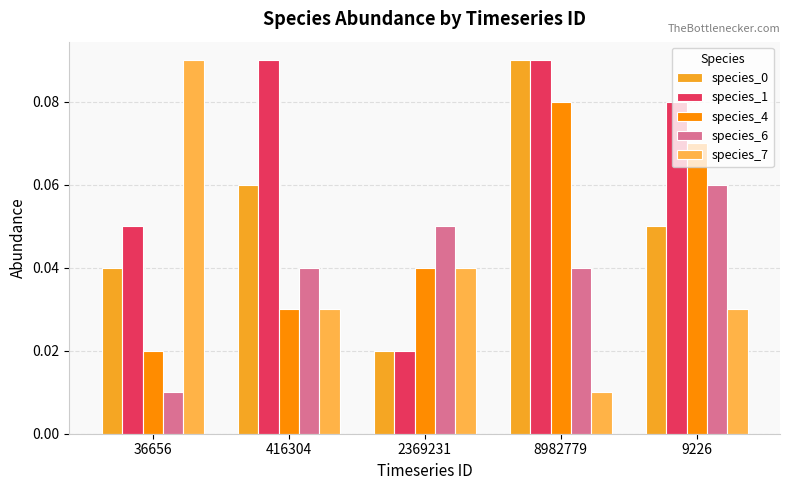

List the series in order of their peak value, lowest first.

species_6, species_4, species_0, species_1, species_7